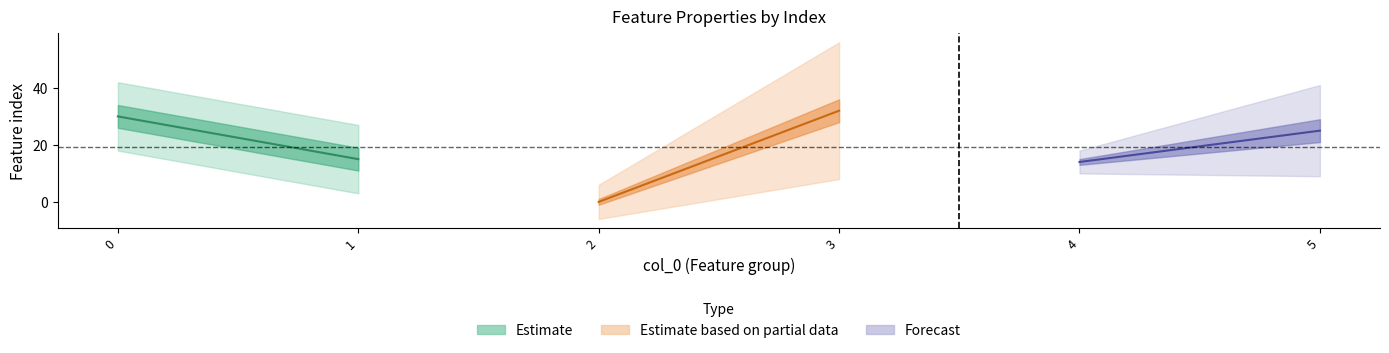

At which label is Number of distances in feature closest to 2?

2